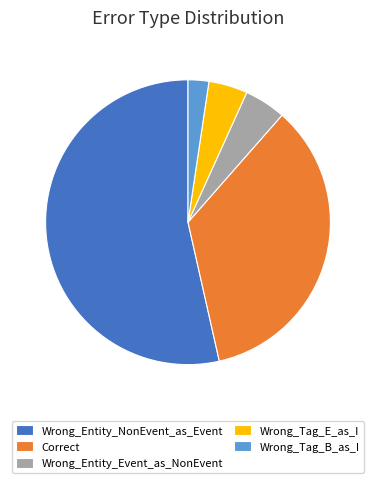

Between Correct and Wrong_Entity_Event_as_NonEvent, which is larger?

Correct